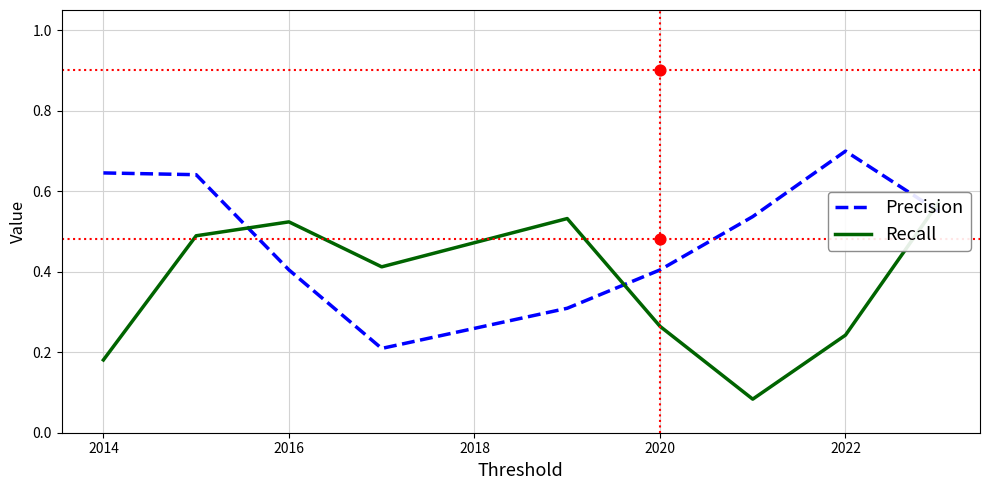

What are all the series names shown in the legend?

Precision, Recall